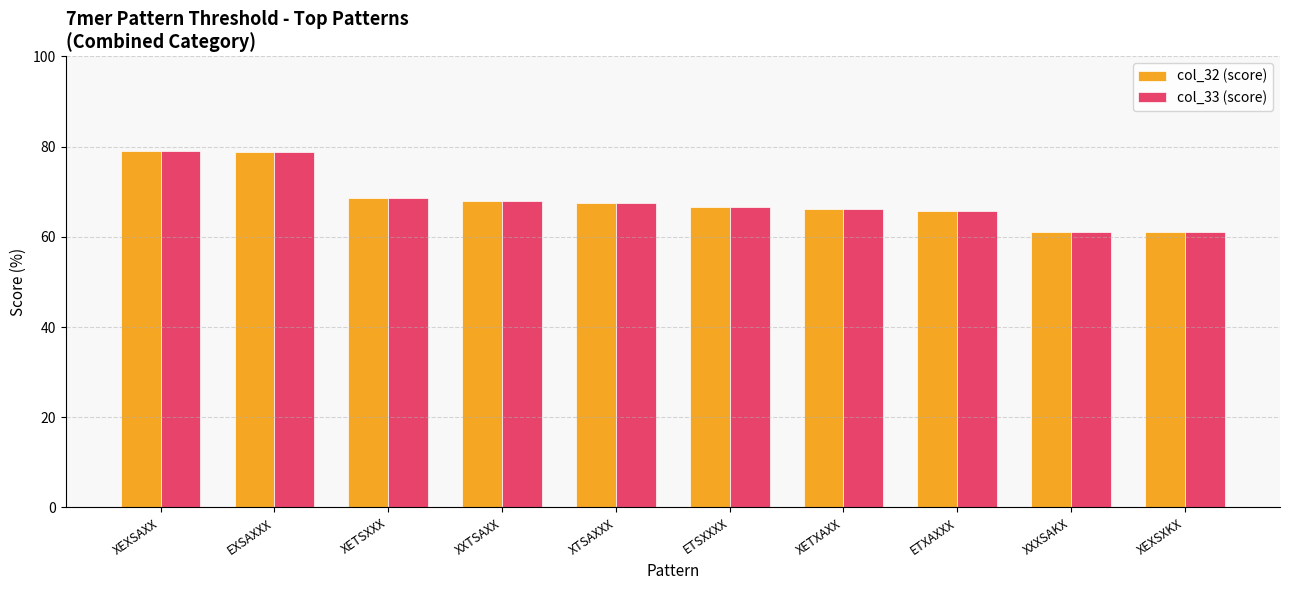

What is the smallest value displayed?

61.1